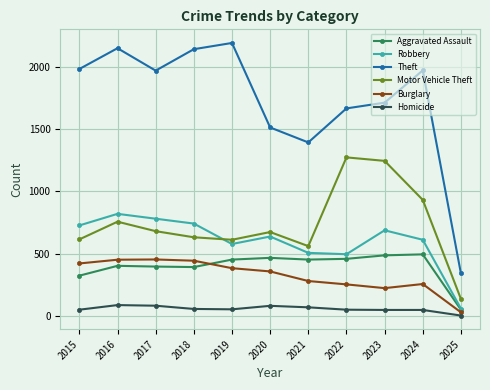

What is the maximum value shown in the chart?

2190